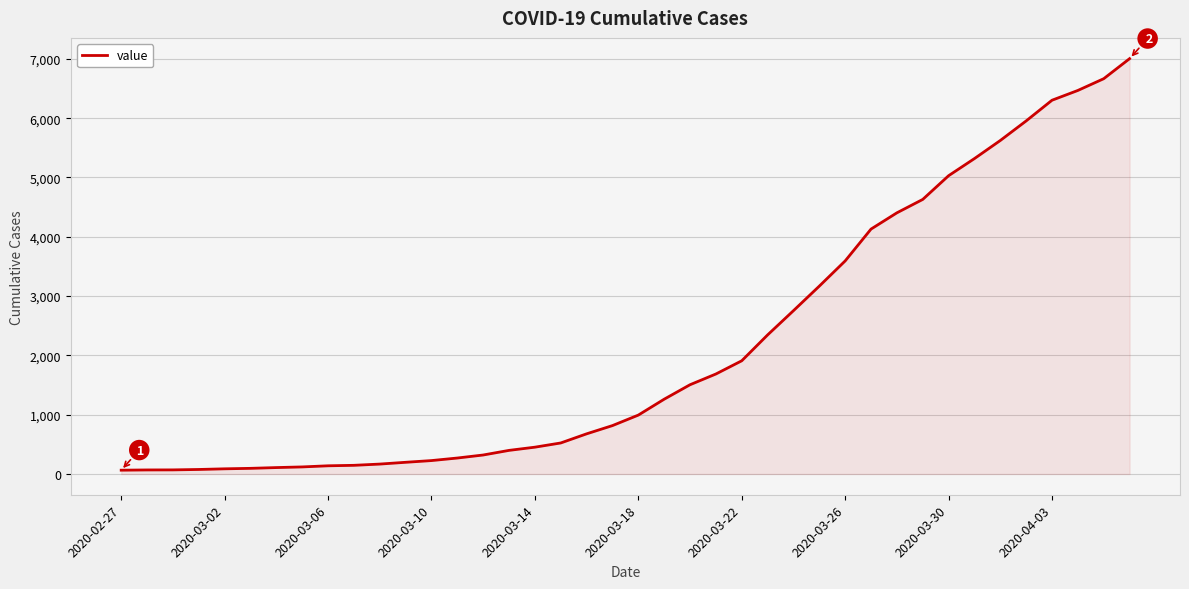

Does the chart have visible grid lines?

Yes